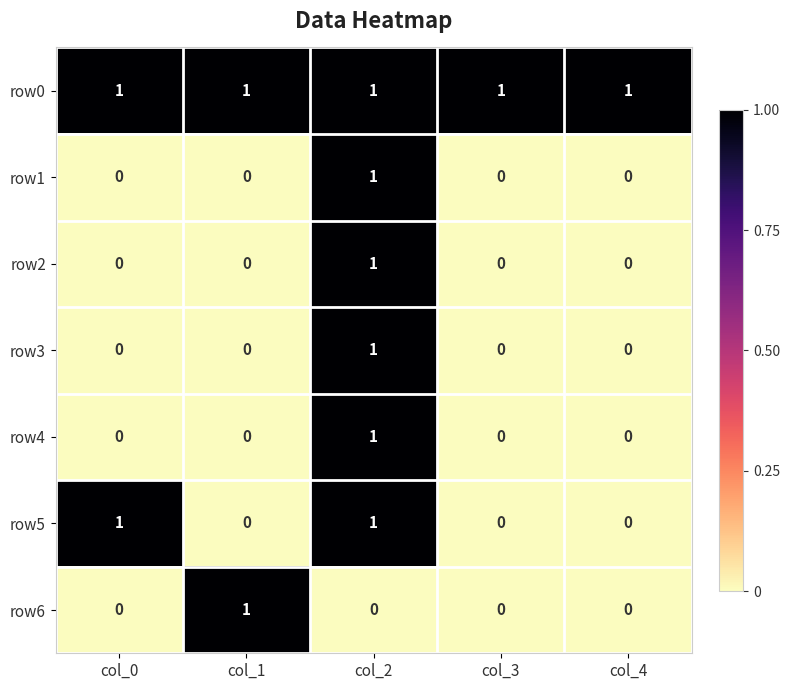

What is the total value across all series at col_2?

6